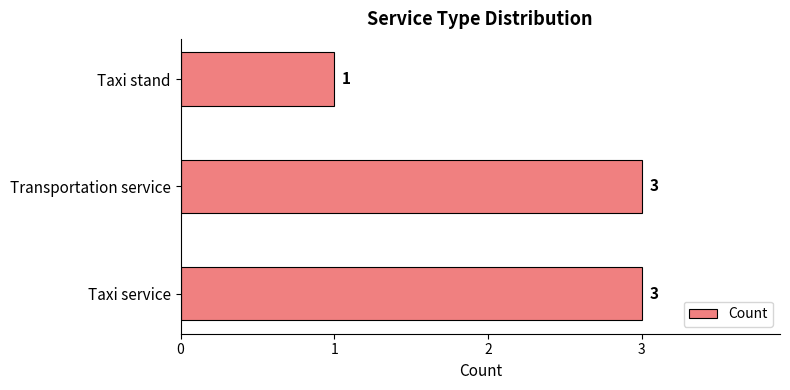

True or false: the data shows 3 at Taxi service.

True